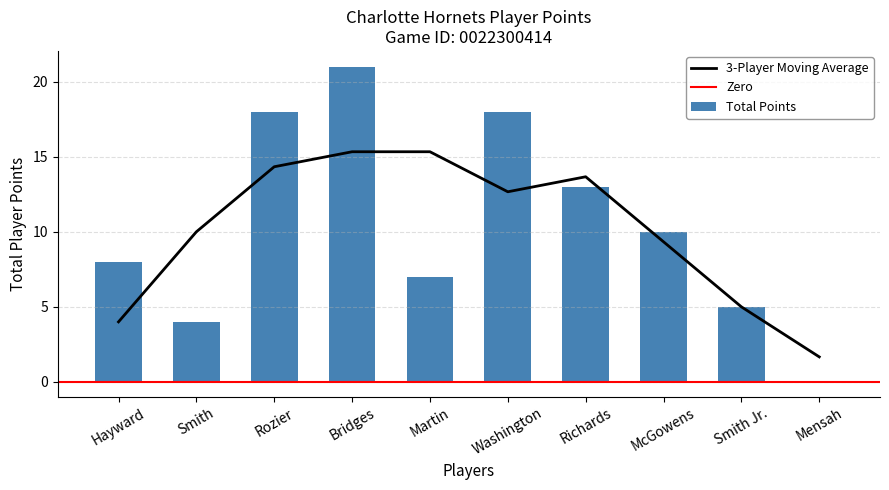

What is the lowest value of the 3-Player Moving Average series?

1.7